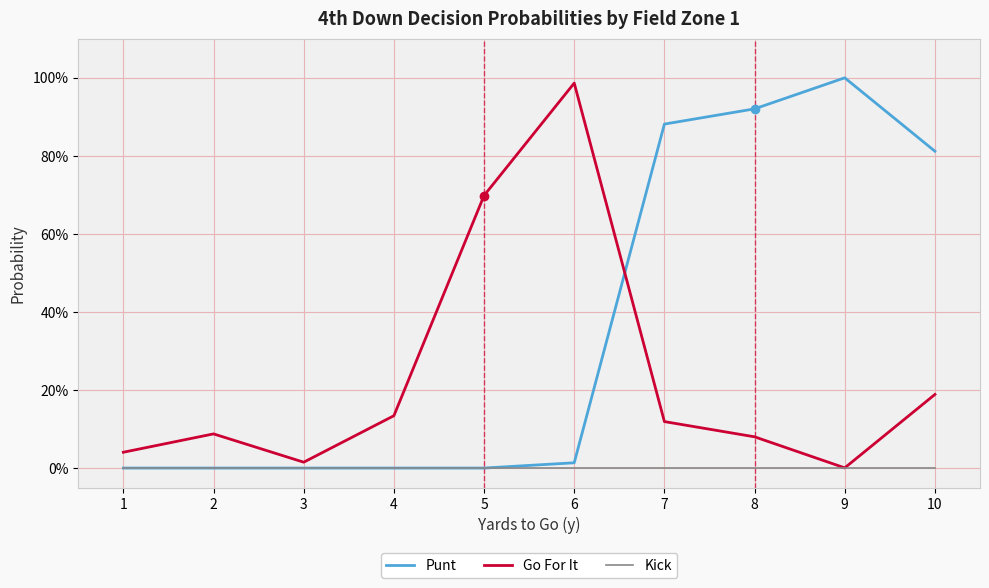

Reading right to left, transcribe all the data shown in this chart.

Punt: 0.8	1.0	0.9	0.9	0.0	0.0	0.0	0.0	0.0	0.0
Go For It: 0.2	0.0	0.1	0.1	1.0	0.7	0.1	0.0	0.1	0.0
Kick: 0.0	0.0	0.0	0.0	0.0	0.0	0.0	0.0	0.0	0.0